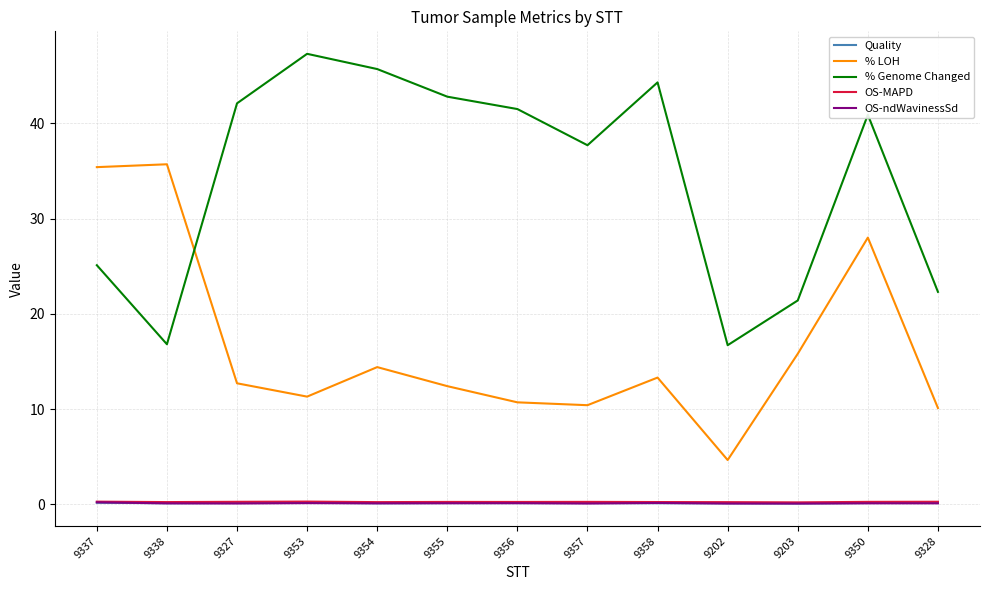

What is the maximum value shown in the chart?

47.3